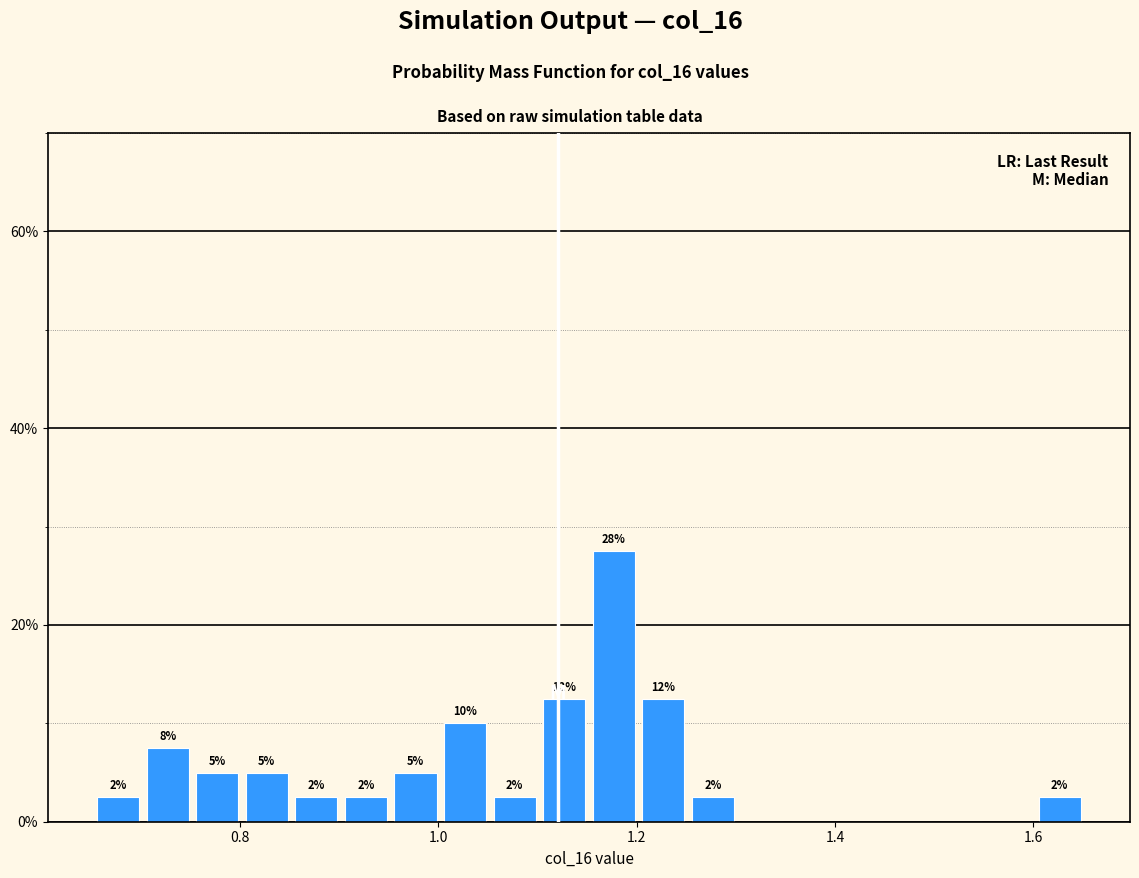

Read against the x-axis, roughly where is the centre of the tallest bar?

1.18